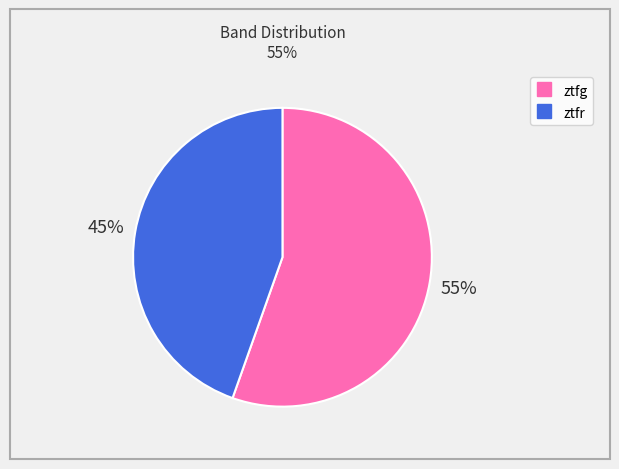

Between ztfr and ztfg, which is larger?

ztfg